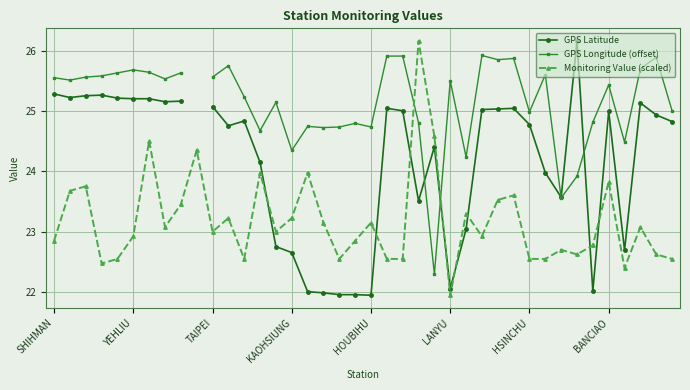

What is the difference between the GPS Longitude (offset) values at 32 and 8?

2.1